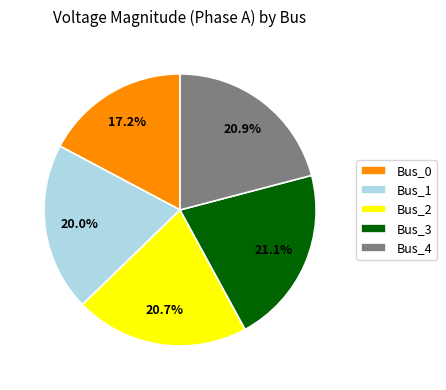

Does Bus_0 represent more than half of the total?

No